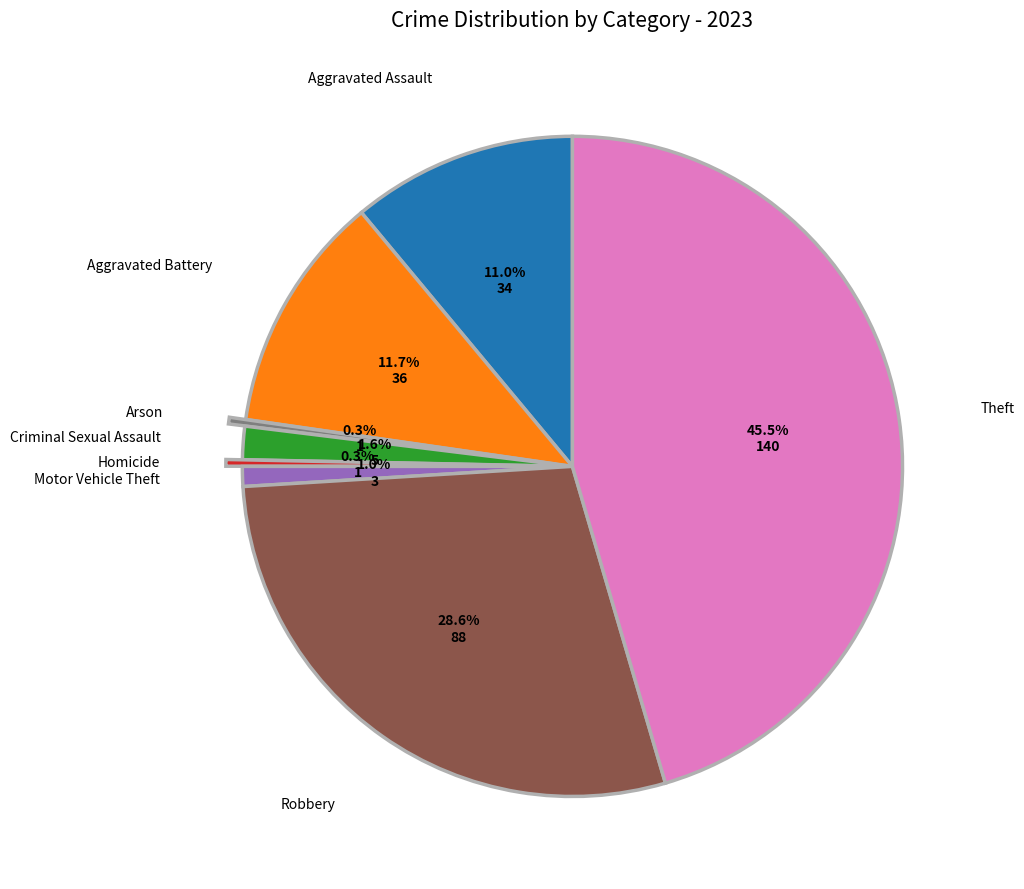

Does any single category account for the majority?

No